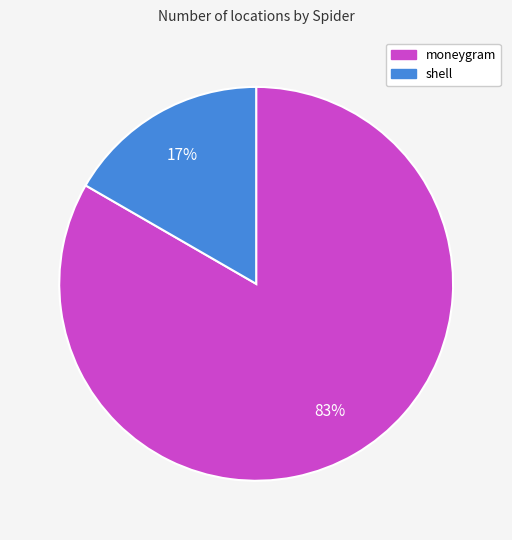

What is the smallest slice in the pie chart?

shell